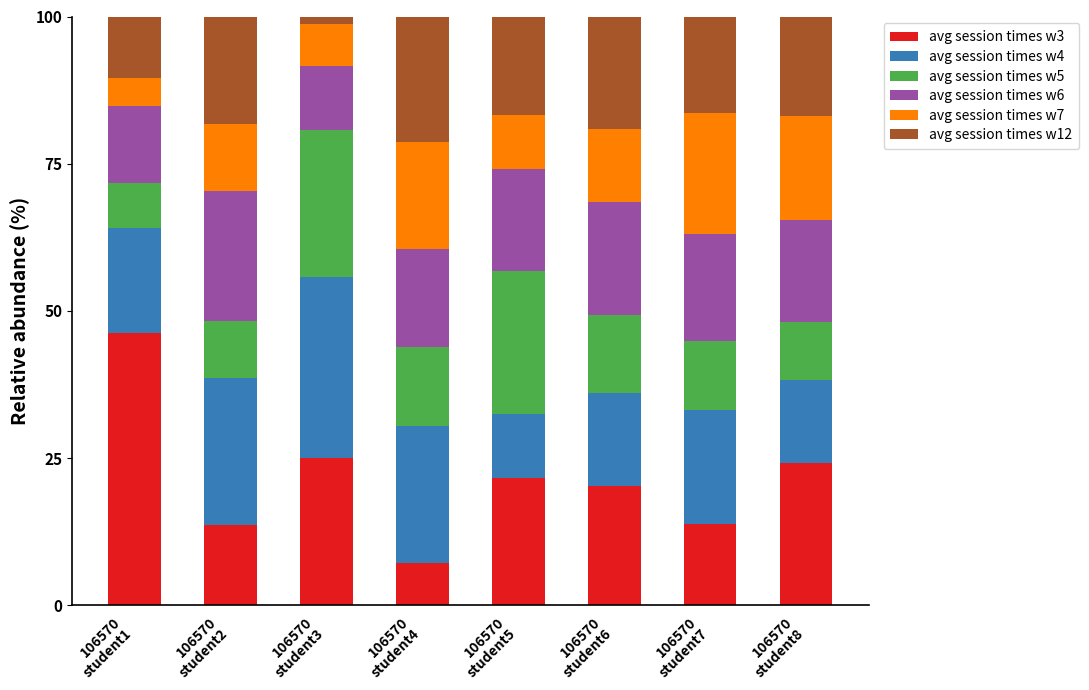

What is the lowest value of the avg session times w3 series?

7.3